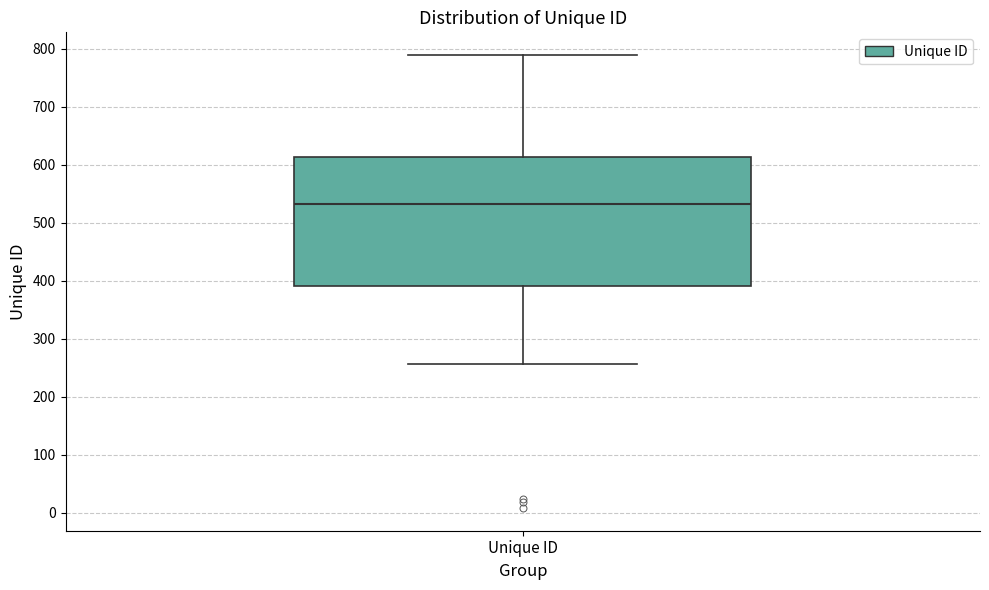

Where is the upper edge of the box for Unique ID on the y-axis? The values are not printed on the chart, so give them approximately, as read against the axis.

610